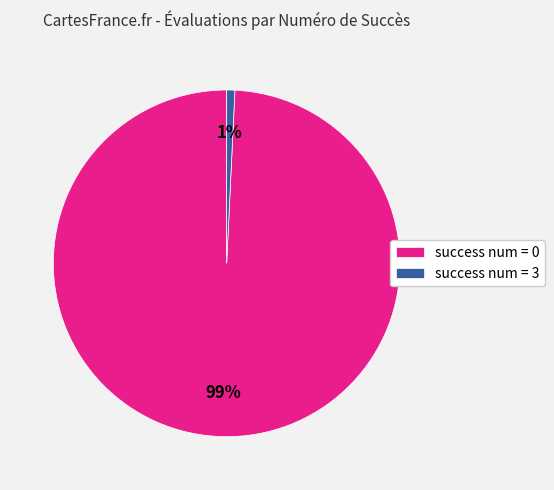

To the nearest percent, what portion does success num = 0 represent?

99%